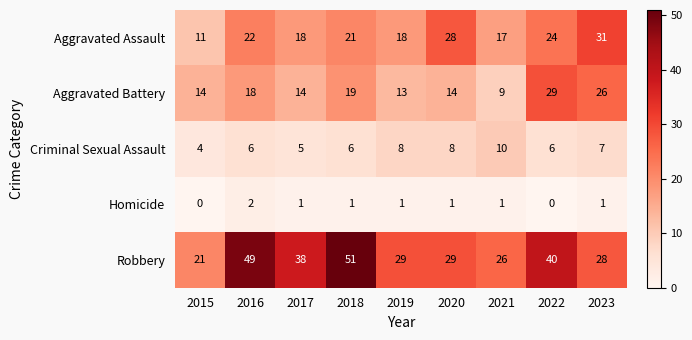

What is the total value across all series at 2022?

99